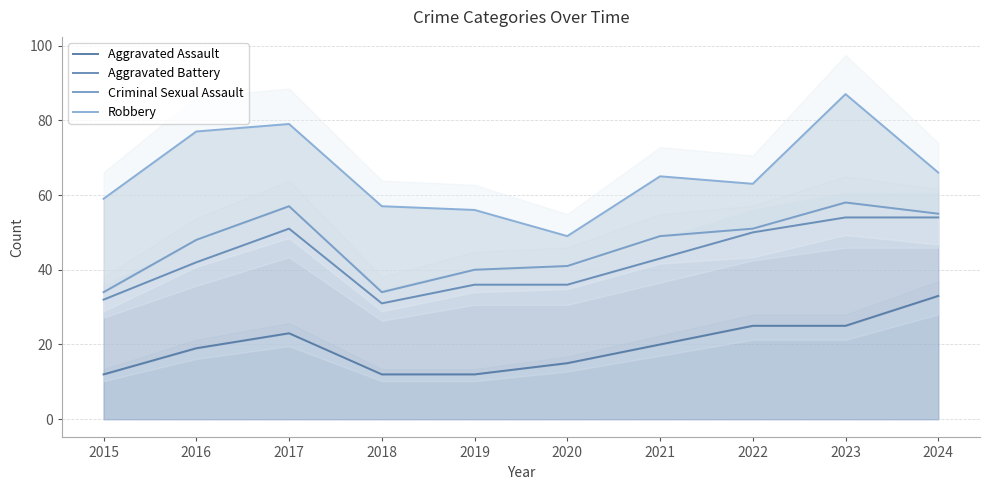

How many distinct data groups are displayed?

4